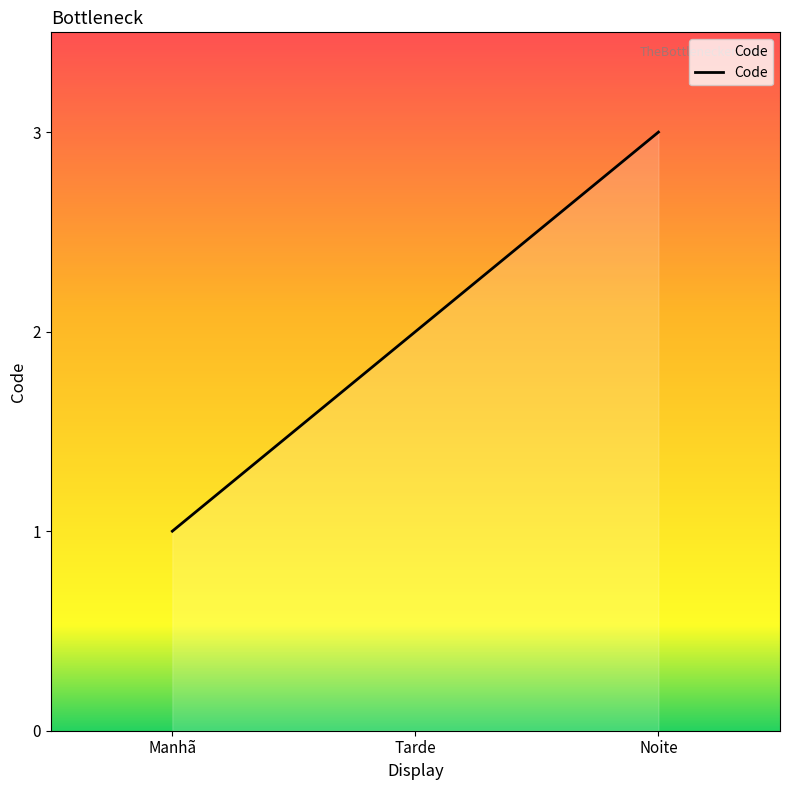

What is the sum of all values?

6